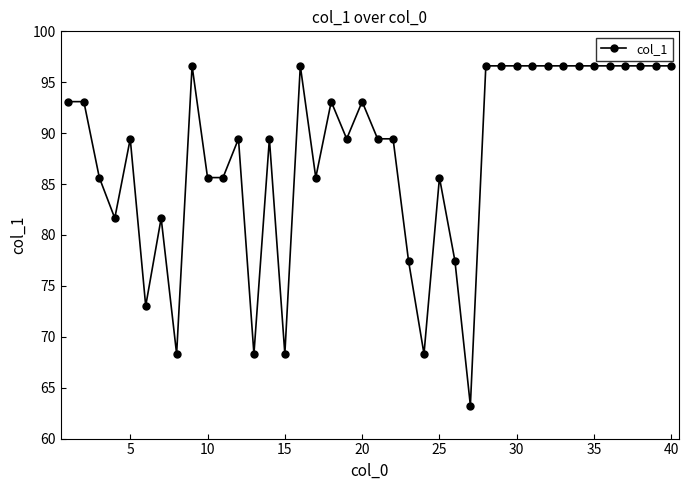

What is the value of the 7th point from the left?

81.6